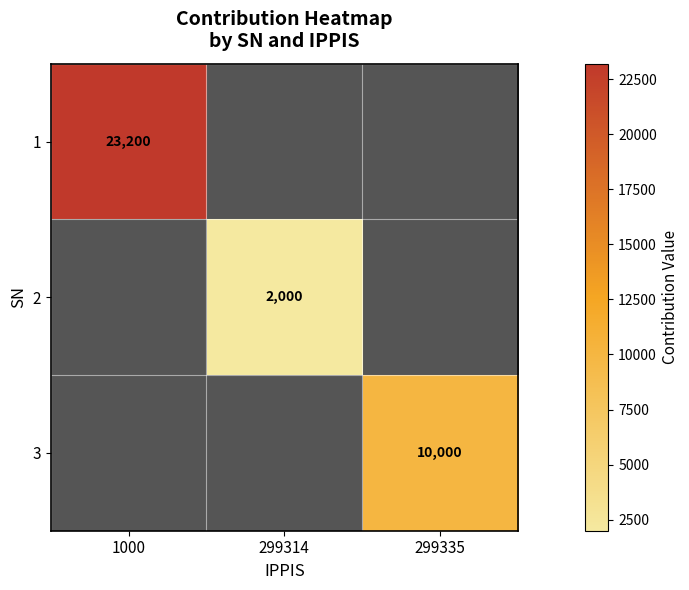

Rank the series by their maximum value, from highest to lowest.

1, 3, 2